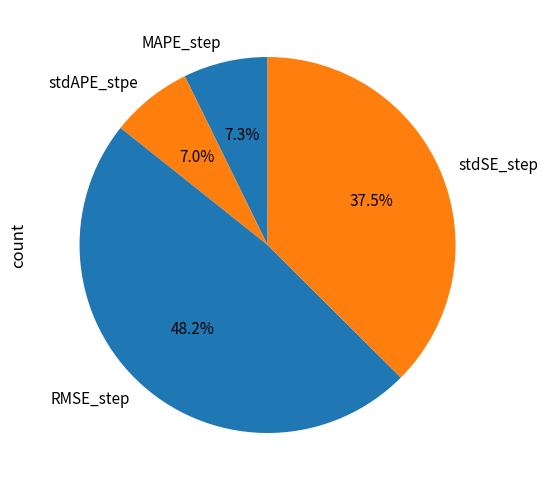

Between stdAPE_stpe and RMSE_step, which is larger?

RMSE_step